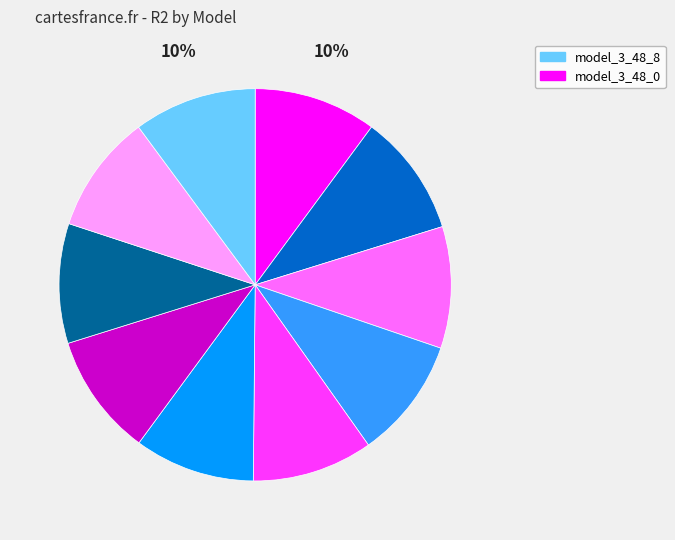

Does any single category account for the majority?

No